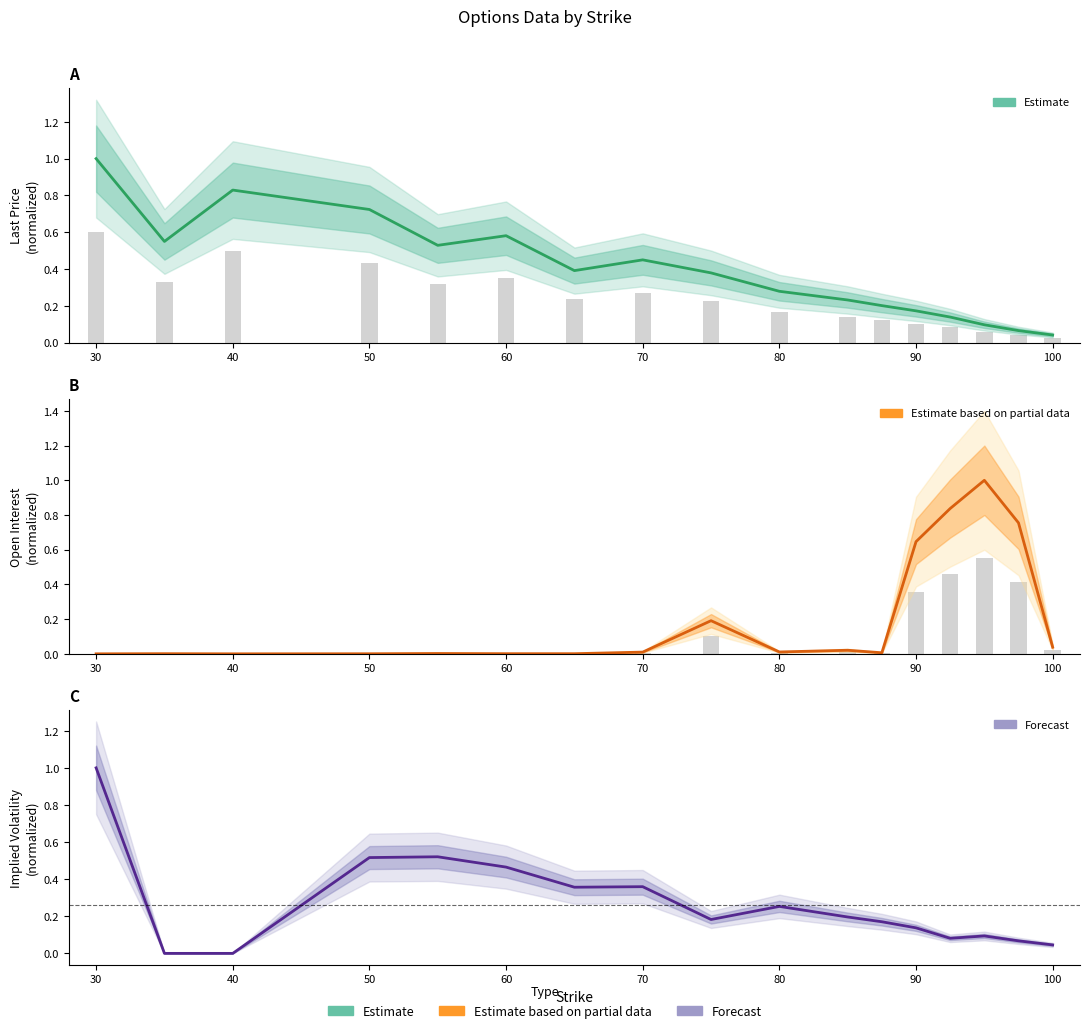

How many groups of bars are there?

17